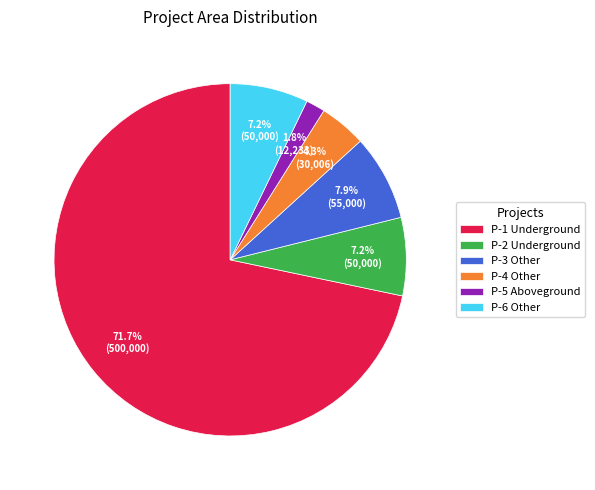

Is the sum of P-4 Other and P-6 Other greater than half?

No